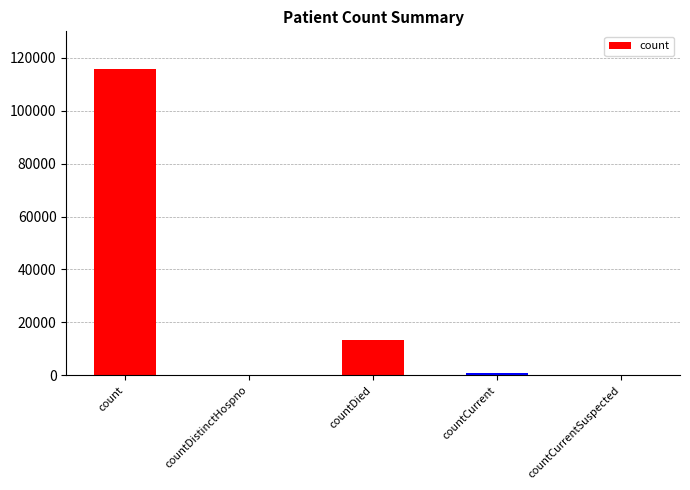

What is the sum of all values?

130336